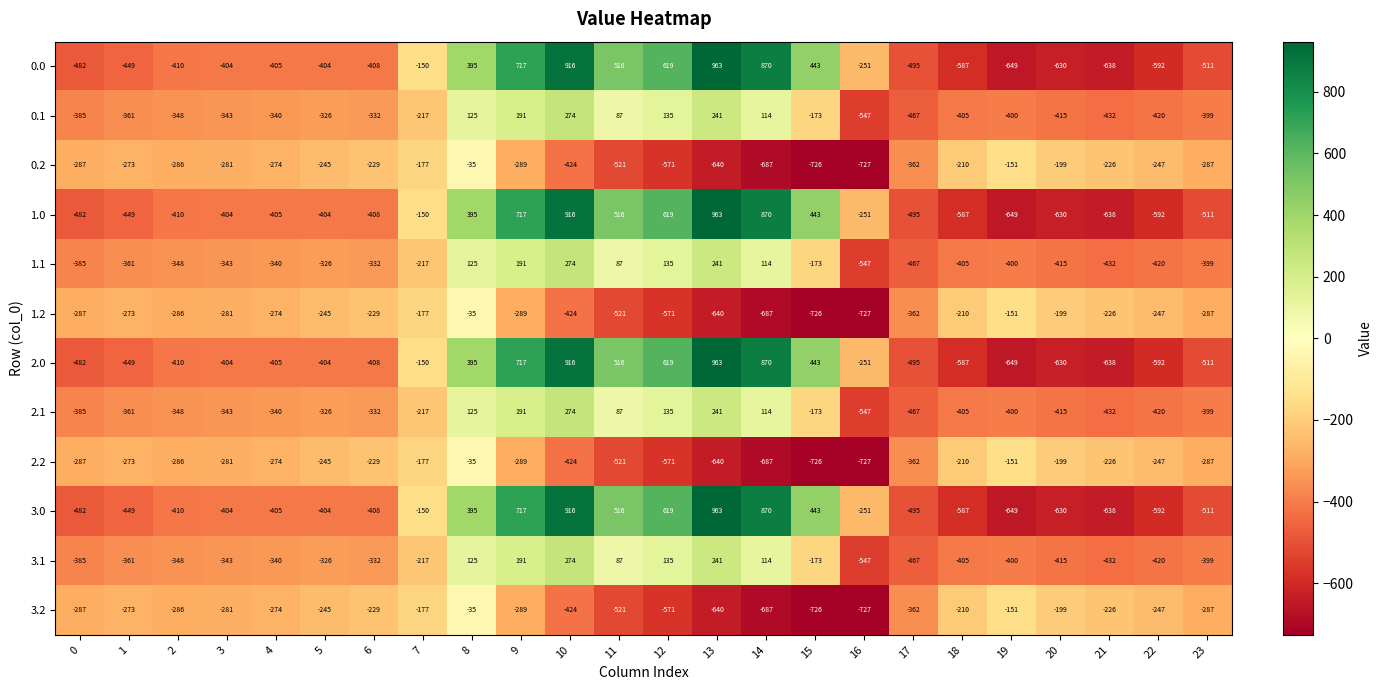

What is the greatest value displayed?

963